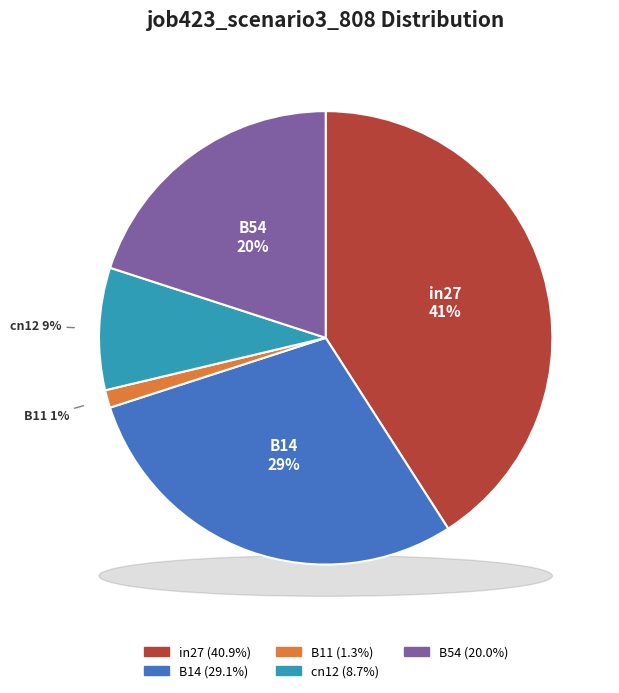

Is there any slice that represents more than half of the pie?

No